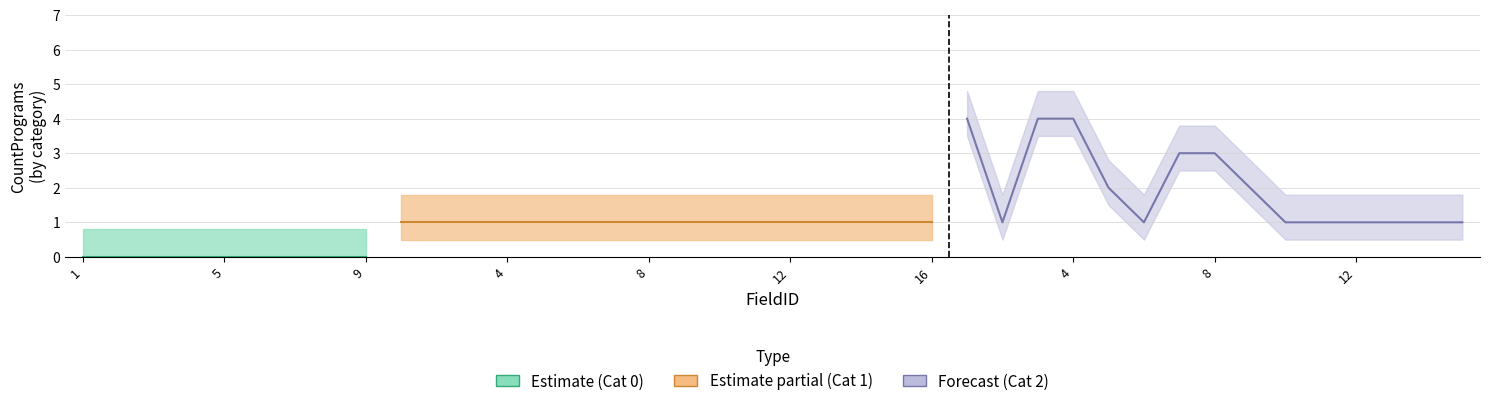

Reading left to right, what are all the values shown in this chart?

CategoryID: 0	0	0	0	0	0	0	0	0	1	1	1	1	1	1	1	1	1	1	1	1	1	1	1	1	2	2	2	2	2	2	2	2	2	2	2	2	2	2	2
CountPrograms: 0	0	0	0	0	0	0	0	0	1	1	1	1	1	1	1	1	1	1	1	1	1	1	1	1	4	1	4	4	2	1	3	3	2	1	1	1	1	1	1